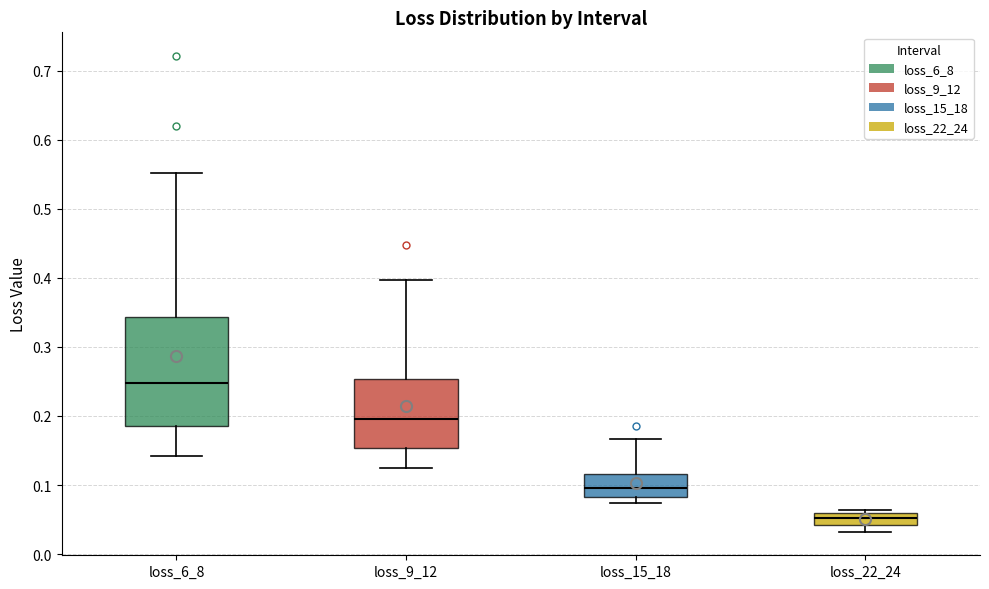

Which box has the highest median line?

loss_6_8